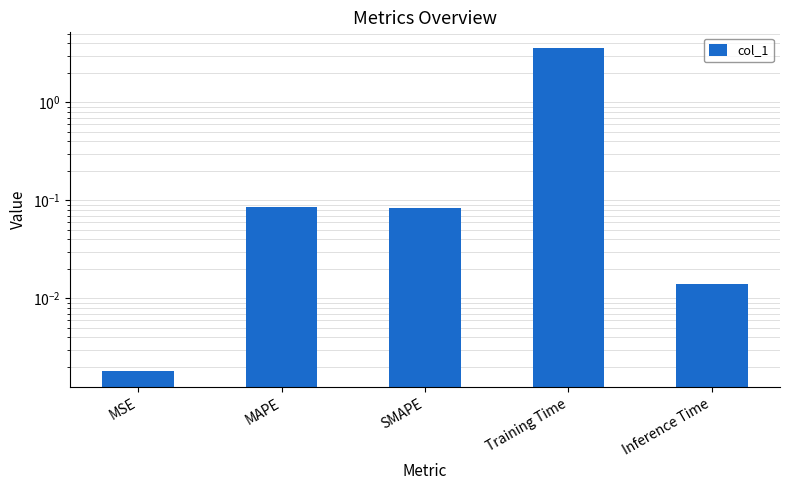

What is the sum of all values?

3.7